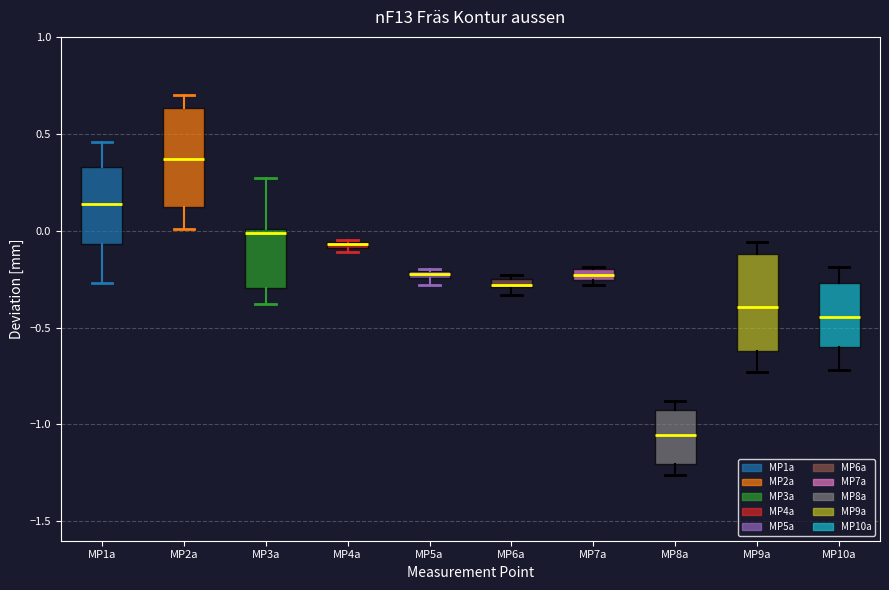

Where does the lower whisker of the box for MP10a end on the y-axis? The values are not printed on the chart, so give them approximately, as read against the axis.

-0.70